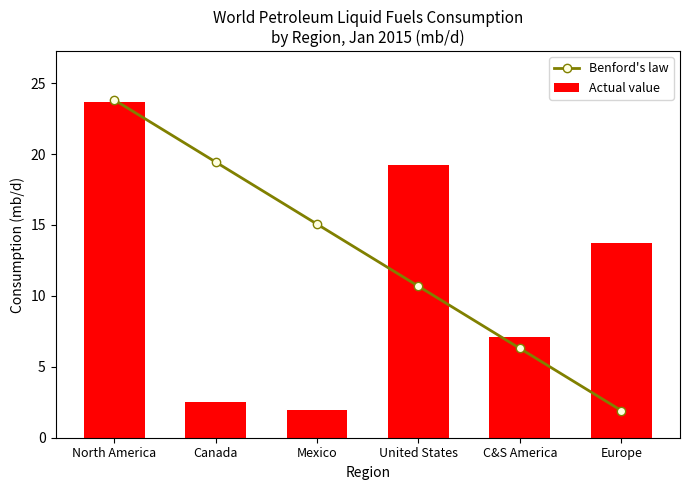

What is the minimum value for Benford's law?

1.9